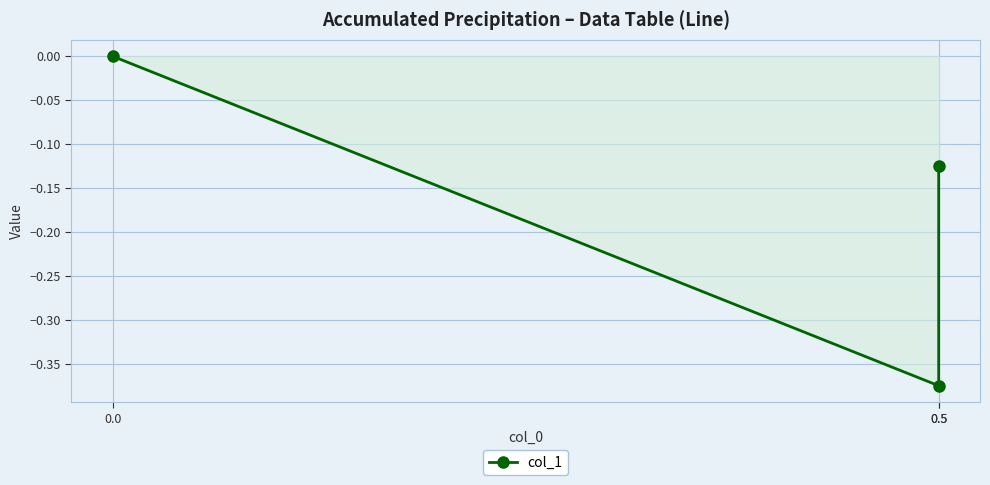

List the labels in order of value, smallest first.

0.5, 0.5, 0.0